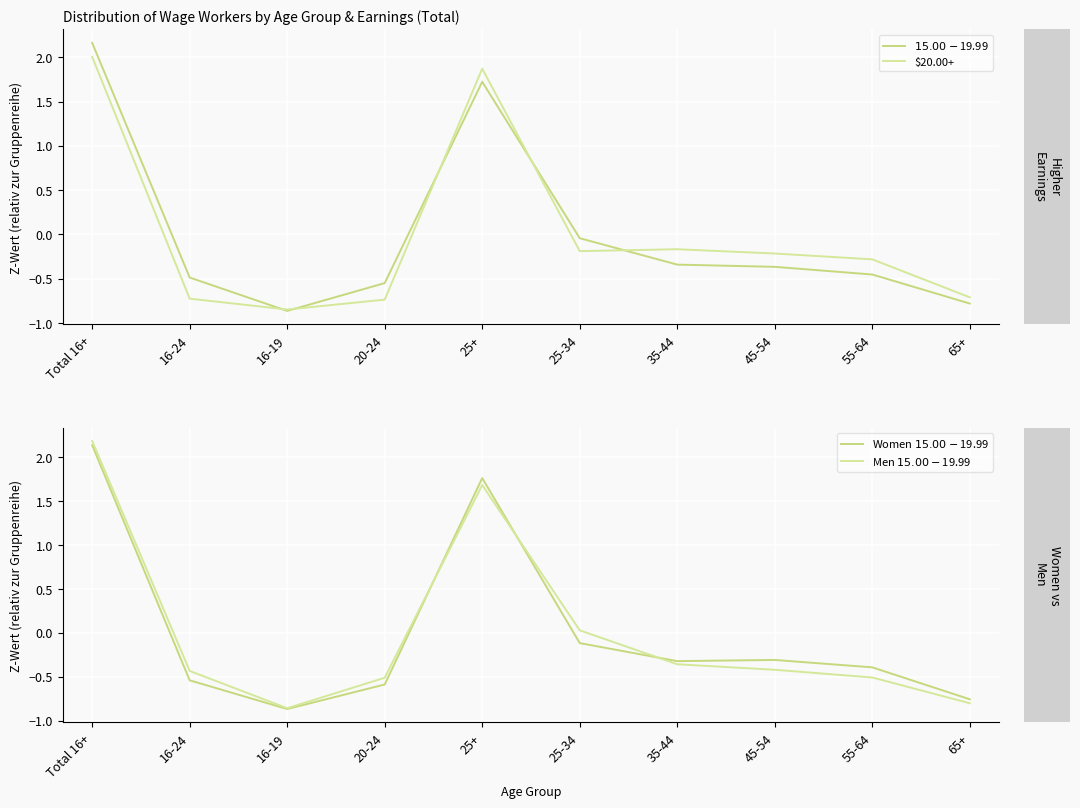

Reading right to left, transcribe all the data shown in this chart.

$15.00-$19.99: -0.8	-0.5	-0.4	-0.3	-0.0	1.7	-0.5	-0.9	-0.5	2.2
$20.00+: -0.7	-0.3	-0.2	-0.2	-0.2	1.9	-0.7	-0.8	-0.7	2.0
Women $15.00-$19.99: -0.8	-0.4	-0.3	-0.3	-0.1	1.8	-0.6	-0.9	-0.5	2.1
Men $15.00-$19.99: -0.8	-0.5	-0.4	-0.4	0.0	1.7	-0.5	-0.9	-0.4	2.2